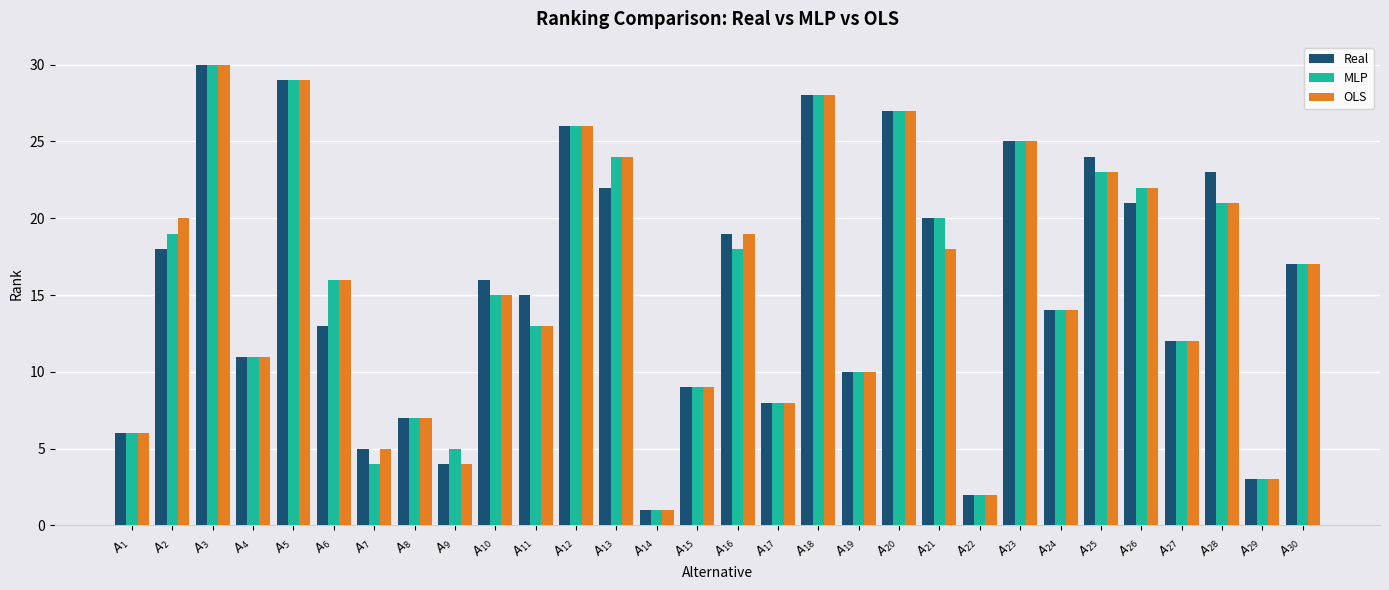

Which category has the highest value across all series?

$A_{3}$